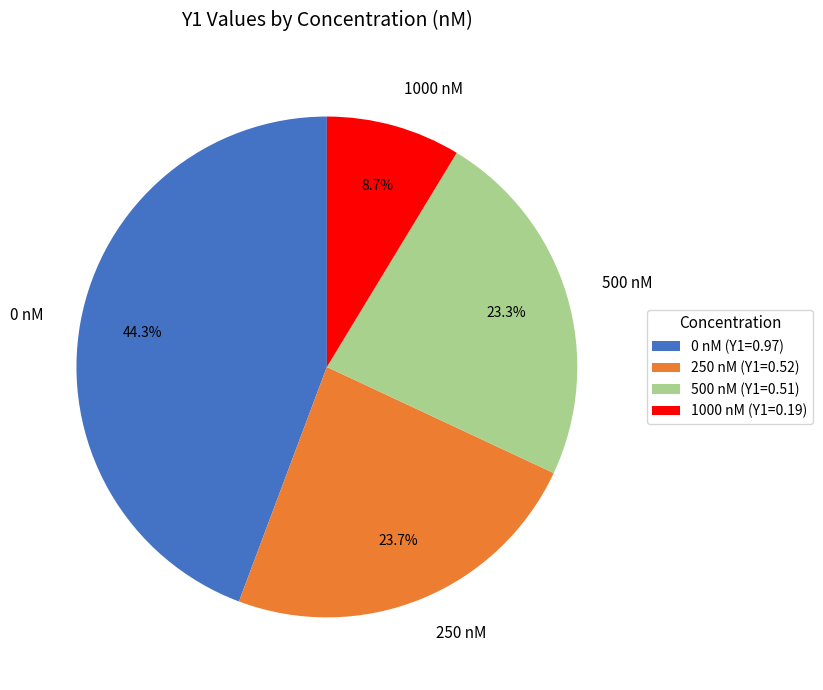

To the nearest percent, what percentage of the pie is 1000 nM?

9%